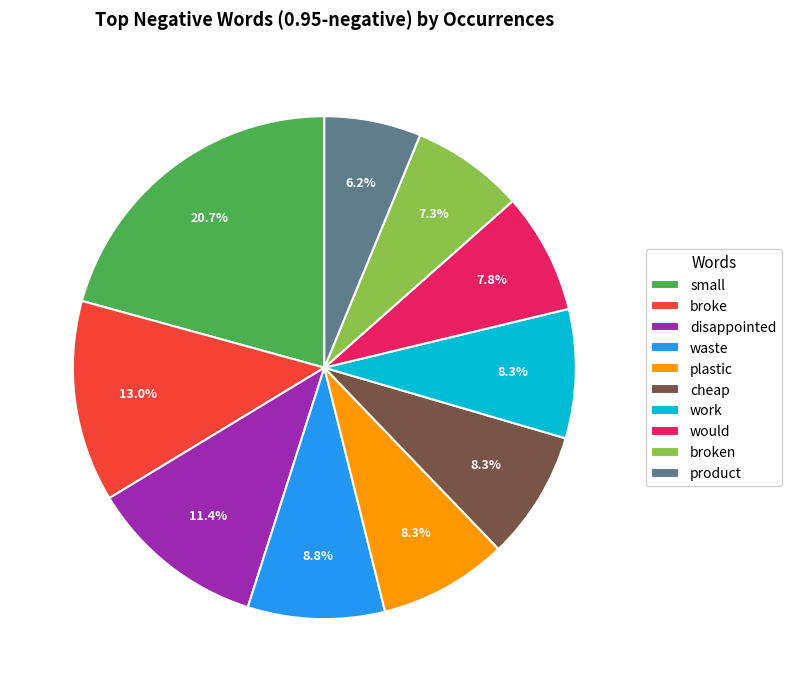

To the nearest percent, what is the average slice percentage?

10%